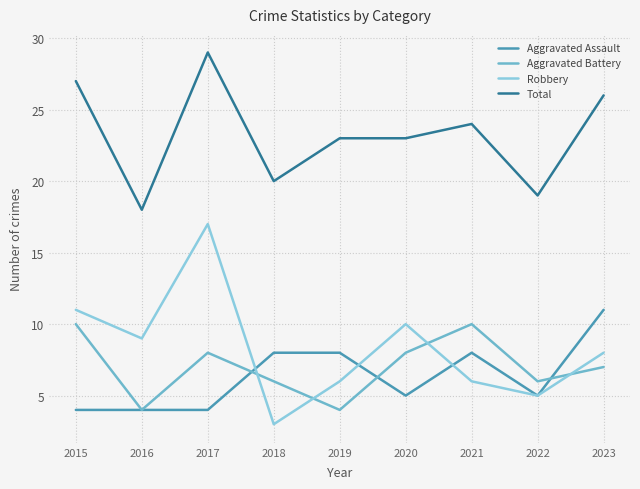

Which series ends up on top after the final intersection of Aggravated Assault and Robbery?

Aggravated Assault